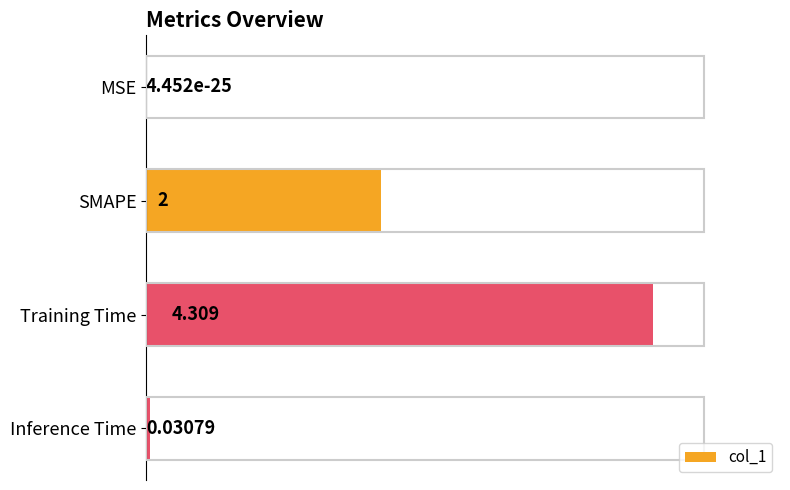

Which has a higher value, SMAPE or MSE?

SMAPE